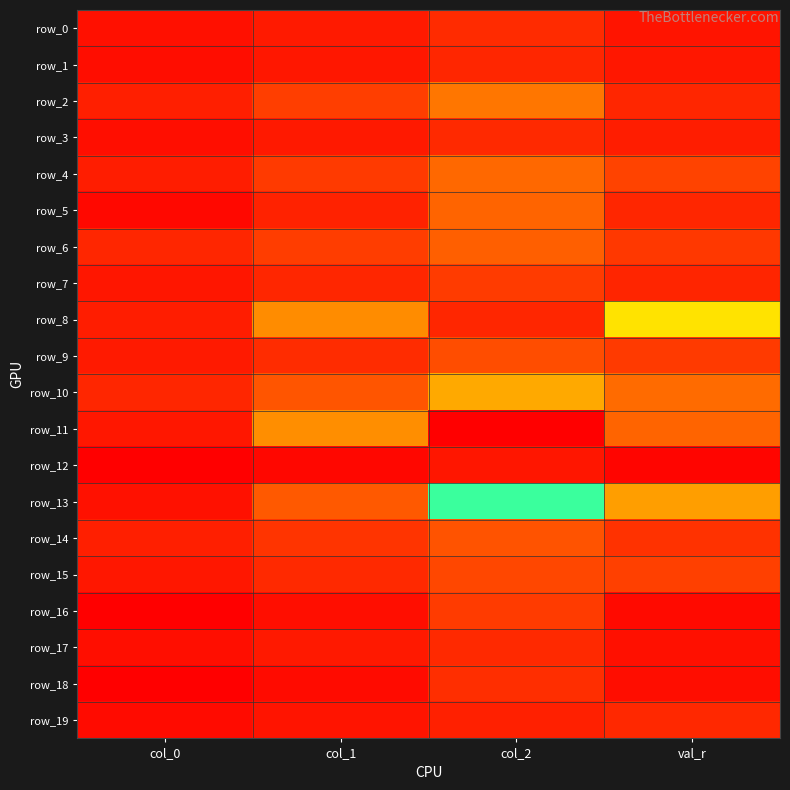

Reading left to right, list all the values displayed in this chart.

row_0: 0.2	0.3	0.4	0.2
row_1: 0.2	0.2	0.4	0.2
row_2: 0.3	0.6	1.0	0.4
row_3: 0.2	0.3	0.4	0.3
row_4: 0.3	0.5	0.9	0.6
row_5: 0.1	0.3	0.9	0.4
row_6: 0.4	0.6	0.8	0.5
row_7: 0.2	0.4	0.5	0.4
row_8: 0.3	1.2	5.8	1.9
row_9: 0.3	0.4	0.7	0.5
row_10: 0.4	0.7	1.4	0.9
row_11: 0.3	1.2	6.2	0.9
row_12: 0.1	0.1	0.2	0.1
row_13: 0.2	0.8	2.9	1.3
row_14: 0.3	0.5	0.7	0.5
row_15: 0.3	0.4	0.6	0.6
row_16: 0.1	0.2	0.5	0.1
row_17: 0.2	0.3	0.4	0.2
row_18: 0.1	0.2	0.4	0.2
row_19: 0.2	0.2	0.3	0.4